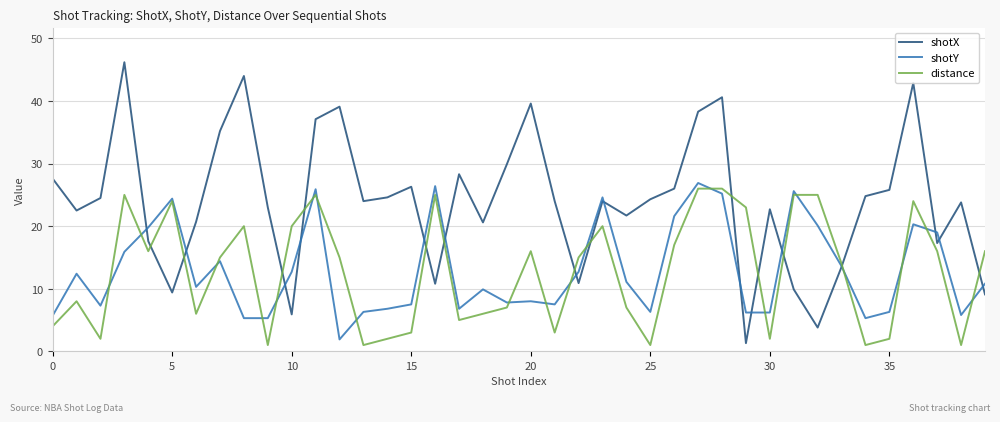

What is the minimum value shown in the chart?

1.0